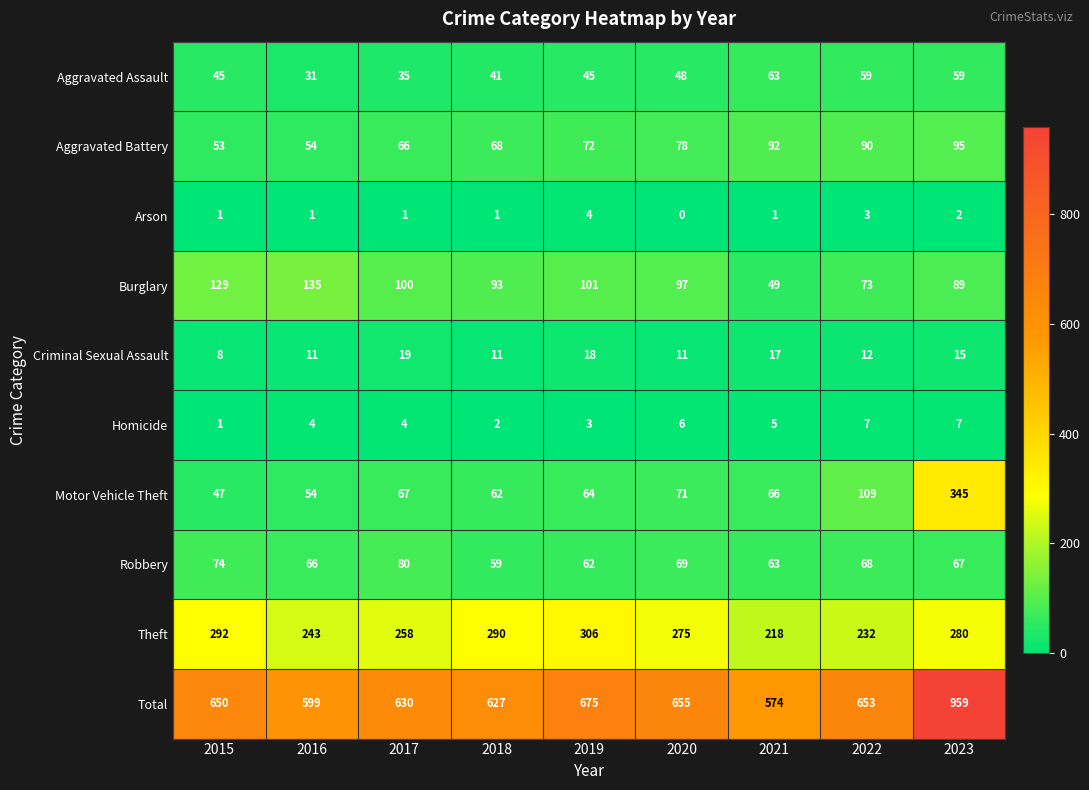

Count the number of data series in this chart.

10